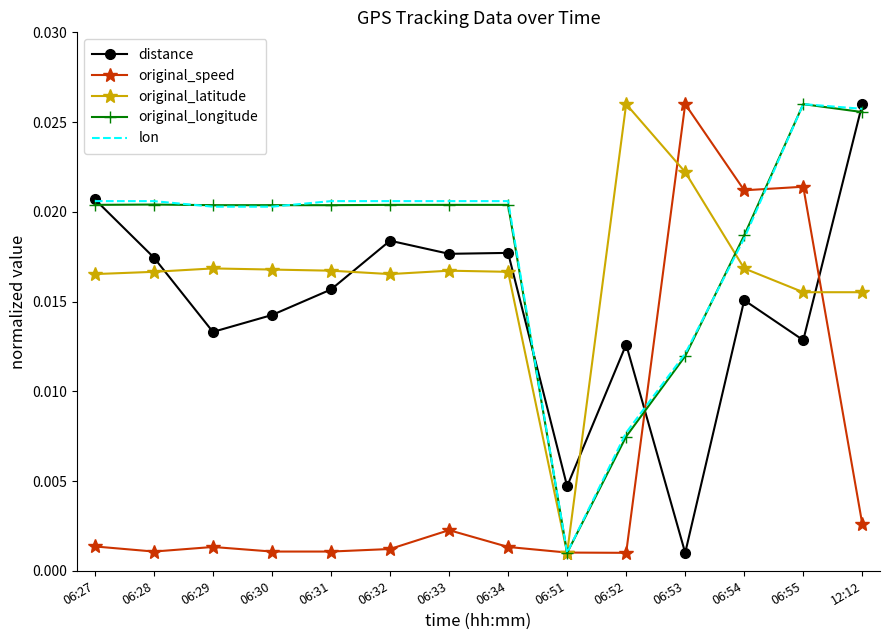

Where is original_latitude nearest to the value 0?

06:51